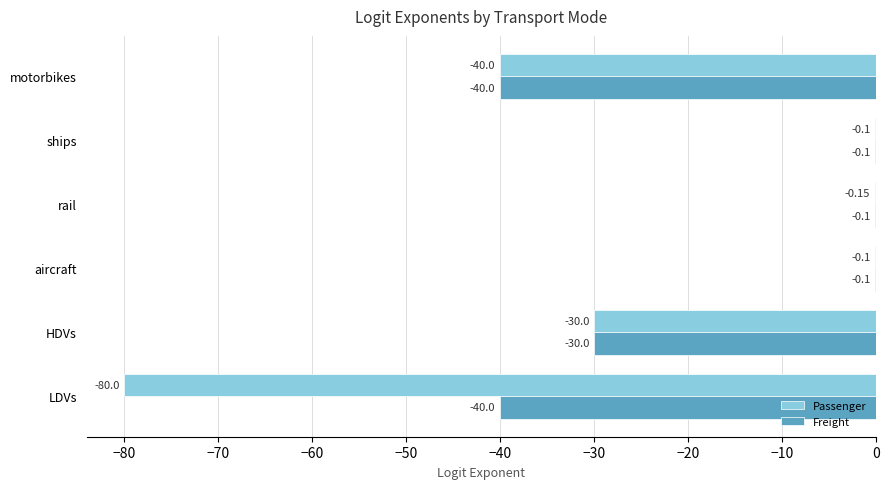

Between rail and ships, which series saw the biggest shift?

Passenger